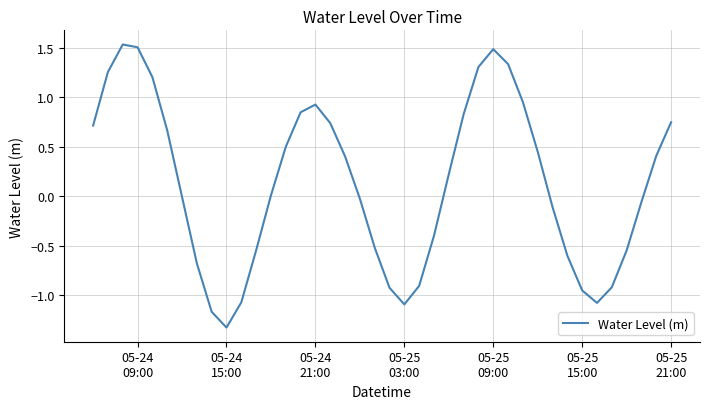

What is the difference between the maximum and minimum values?

2.9